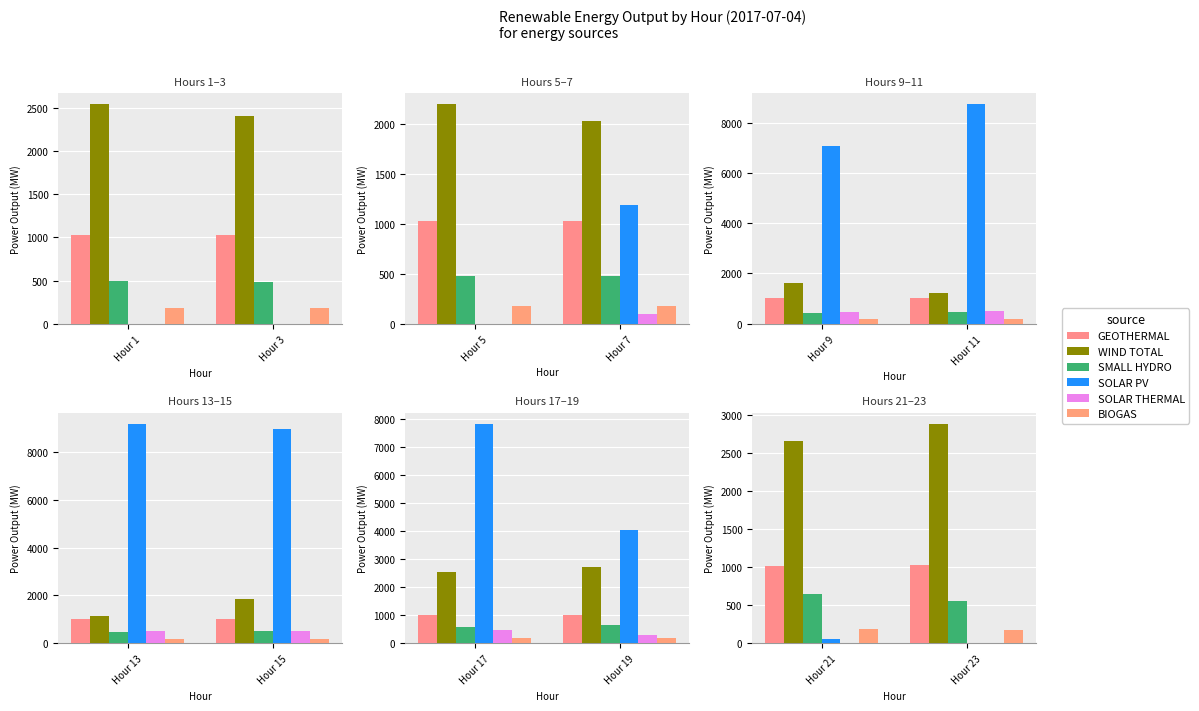

Which category has the lowest value in the SOLAR PV series?

Hour 23